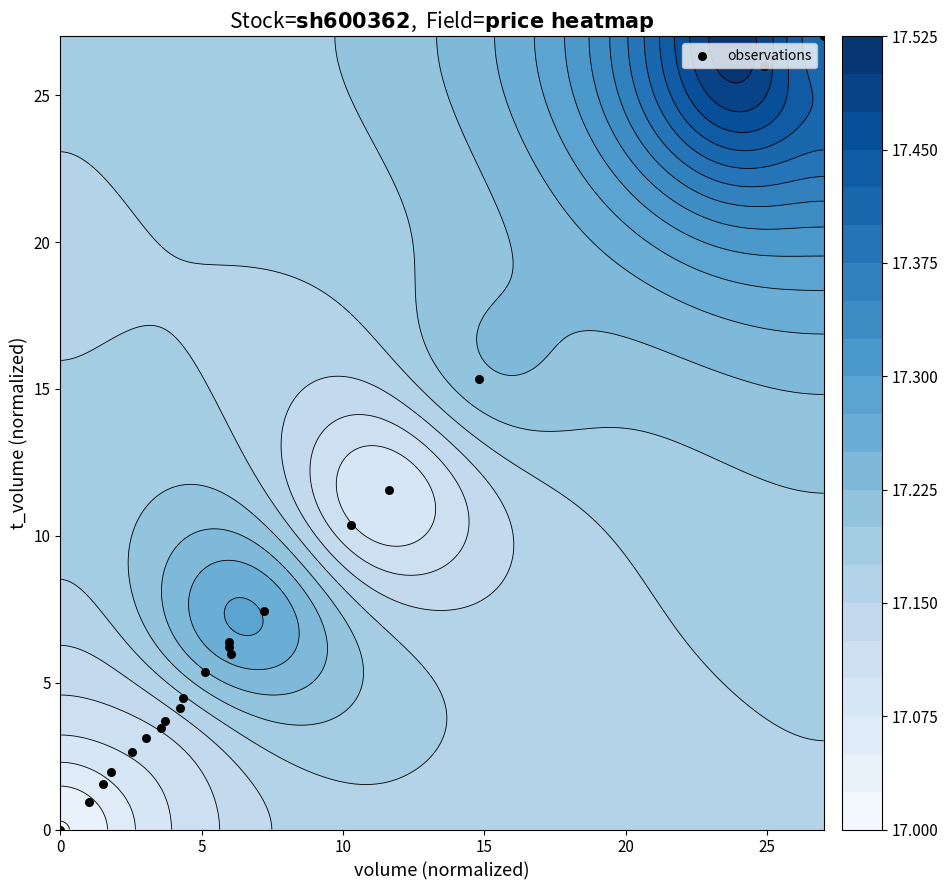

Reading left to right, transcribe all the data shown in this chart.

27.0	11.6	10.4	6.0	26.0	15.3	7.4	6.2	2.6	1.6	0.9	3.5	3.7	0.0	3.1	4.1	4.5	5.4	6.4	1.9